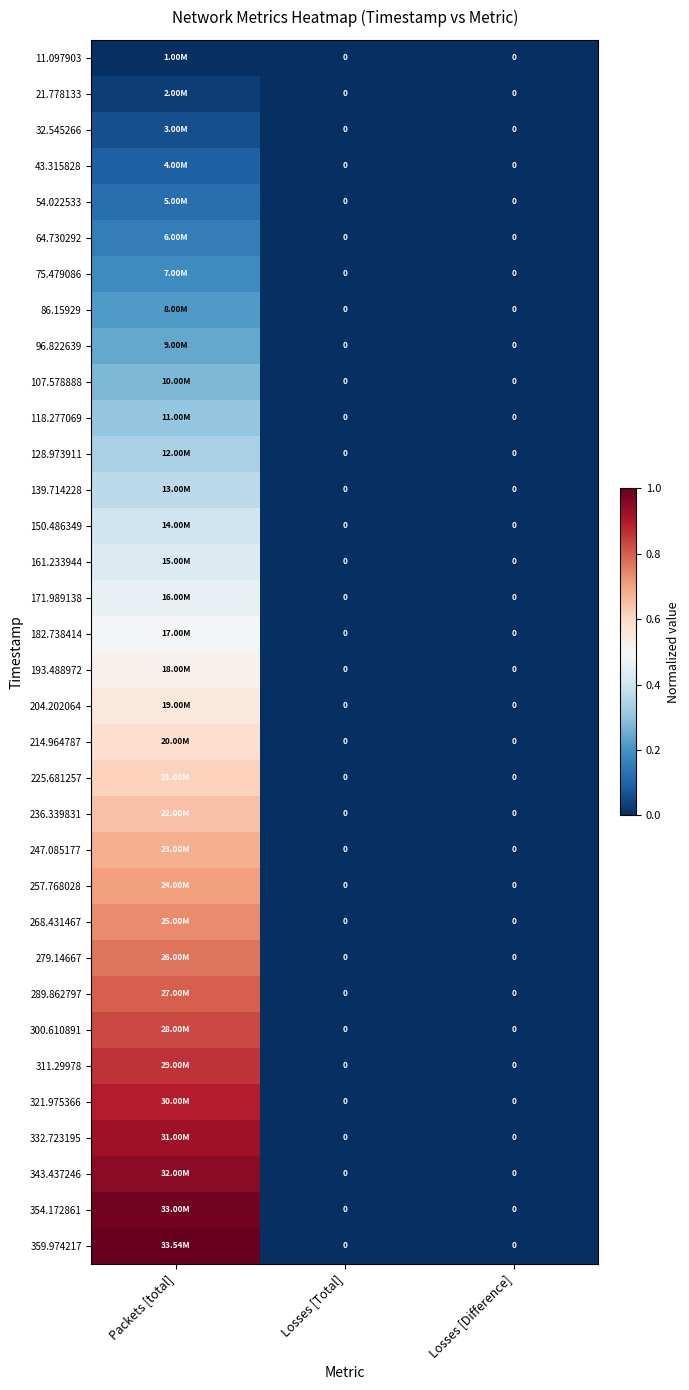

Which series changed the most between Packets [total] and Losses [Difference]?

359.974217